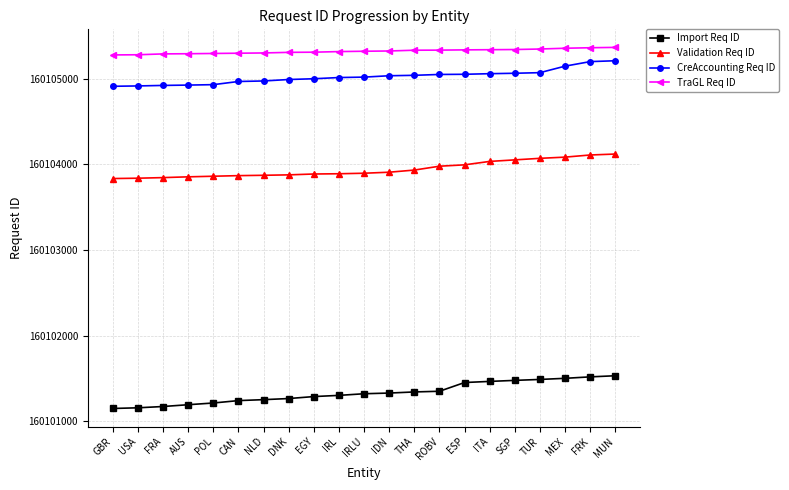

True or false: Validation Req ID and TraGL Req ID intersect in this chart.

False